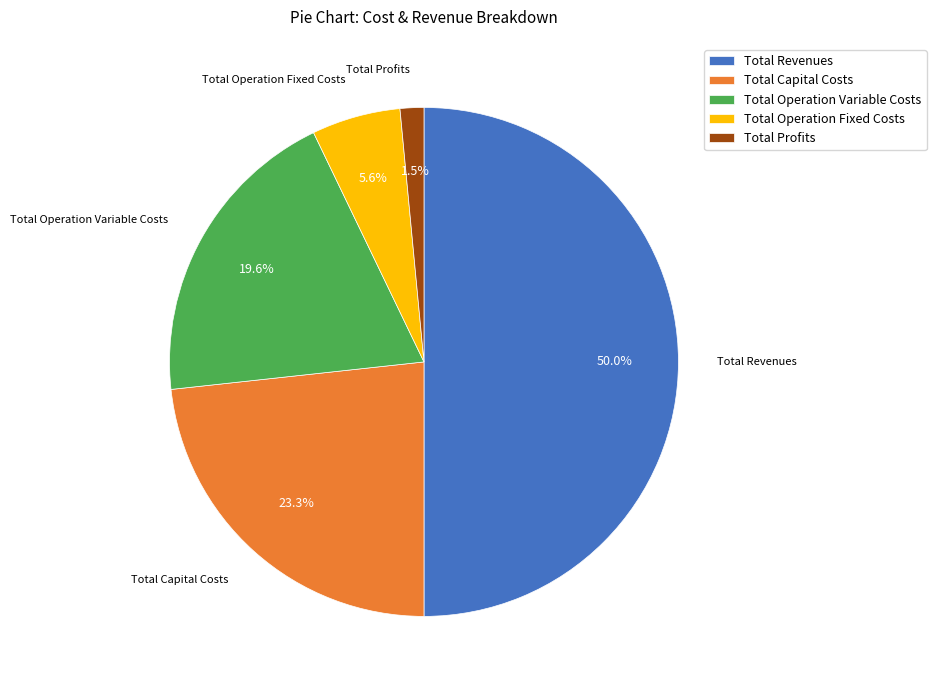

To the nearest percent, what percentage of the pie is Total Operation Fixed Costs?

6%